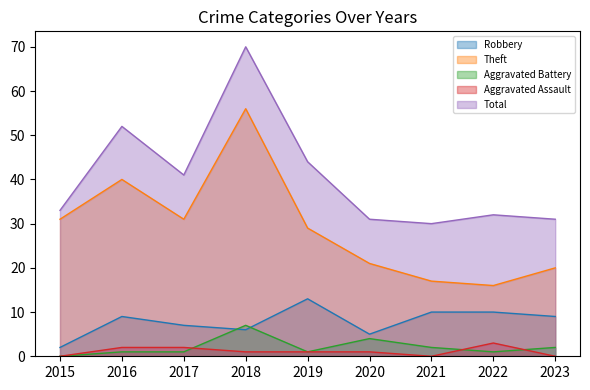

Count the Aggravated Assault values in the range 0 to 2.

8